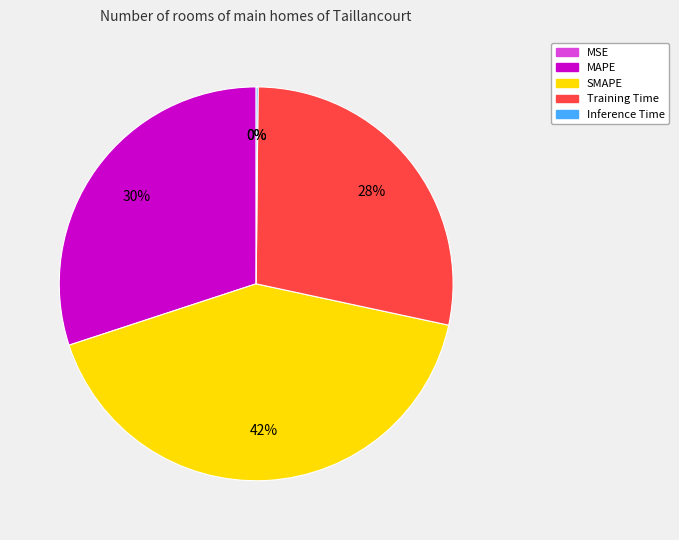

What is the largest slice in the pie chart?

SMAPE